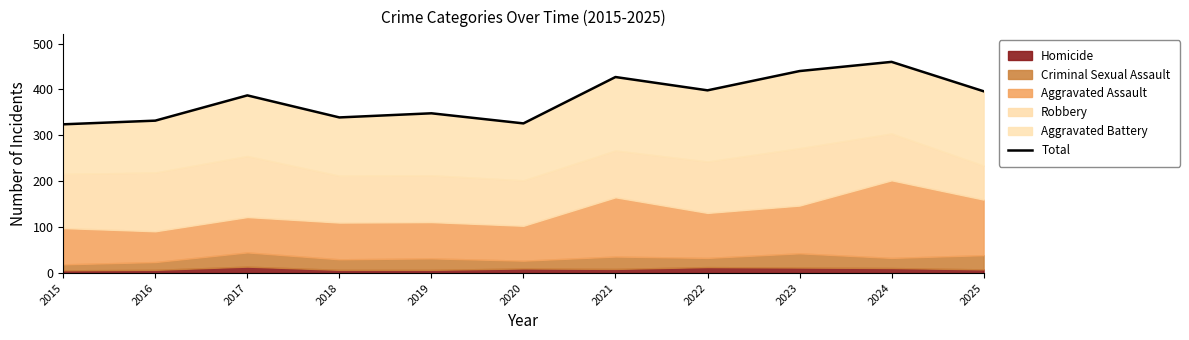

True or false: the data shows 398 at 2022.

True